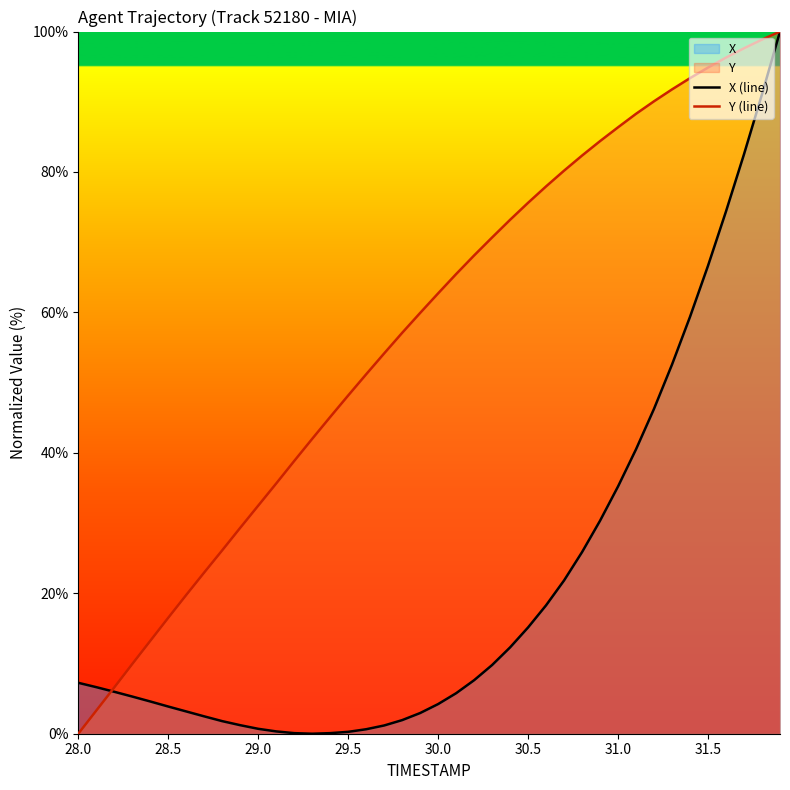

The value of X (line) at 31.0 is 50.8. True or false?

False